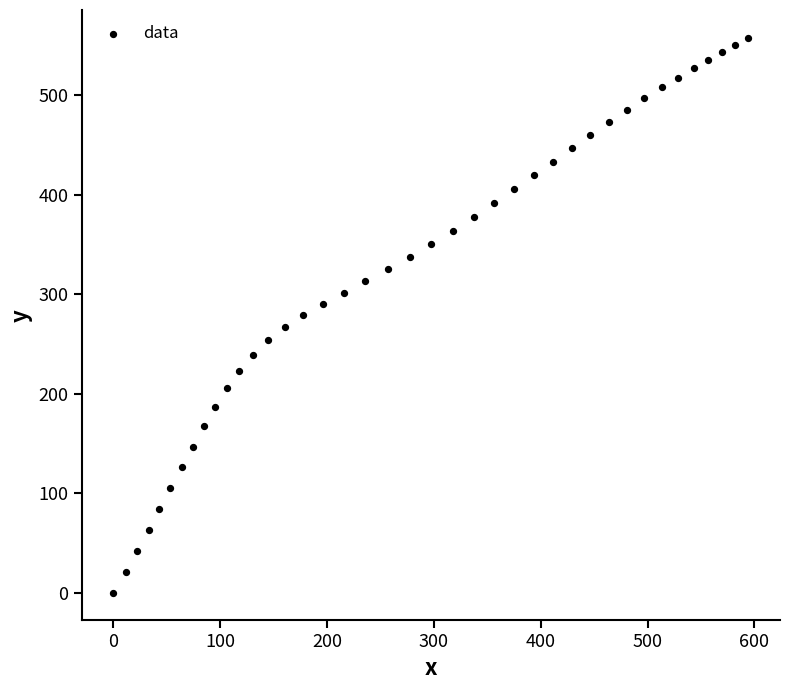

What is the range of X values (max minus min)?

594.2